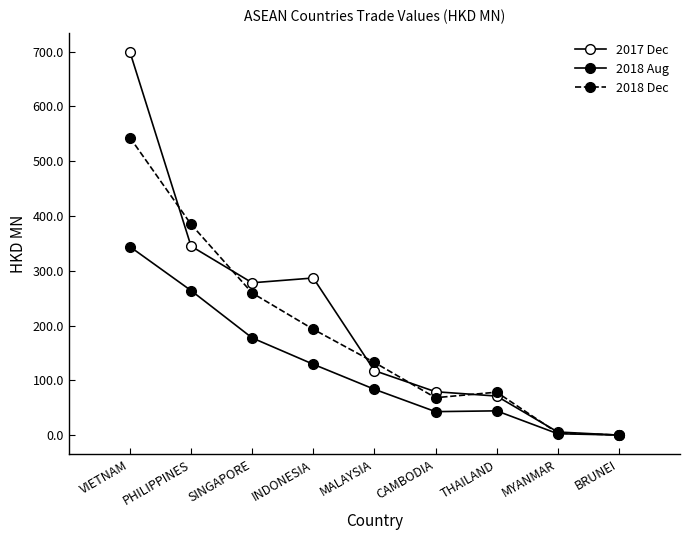

Reading right to left, what are all the values shown in this chart?

2017 Dec: BRUNEI=0.2	MYANMAR=5.9	THAILAND=71.4	CAMBODIA=79.4	MALAYSIA=117.8	INDONESIA=286.9	SINGAPORE=278.1	PHILIPPINES=345.0	VIETNAM=699.5
2018 Aug: BRUNEI=0.3	MYANMAR=2.7	THAILAND=44.5	CAMBODIA=43.0	MALAYSIA=83.8	INDONESIA=129.5	SINGAPORE=177.6	PHILIPPINES=263.9	VIETNAM=344.0
2018 Dec: BRUNEI=0.4	MYANMAR=3.9	THAILAND=78.5	CAMBODIA=68.4	MALAYSIA=132.8	INDONESIA=193.3	SINGAPORE=259.5	PHILIPPINES=384.8	VIETNAM=543.2